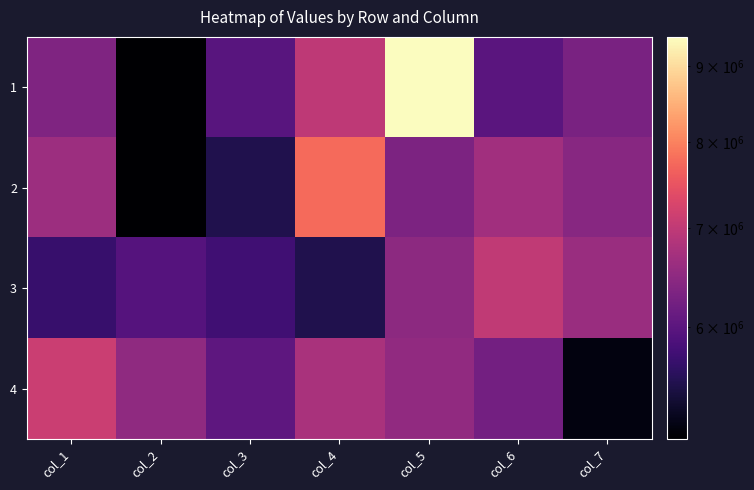

What is the total value across all series at col_7?

24448547